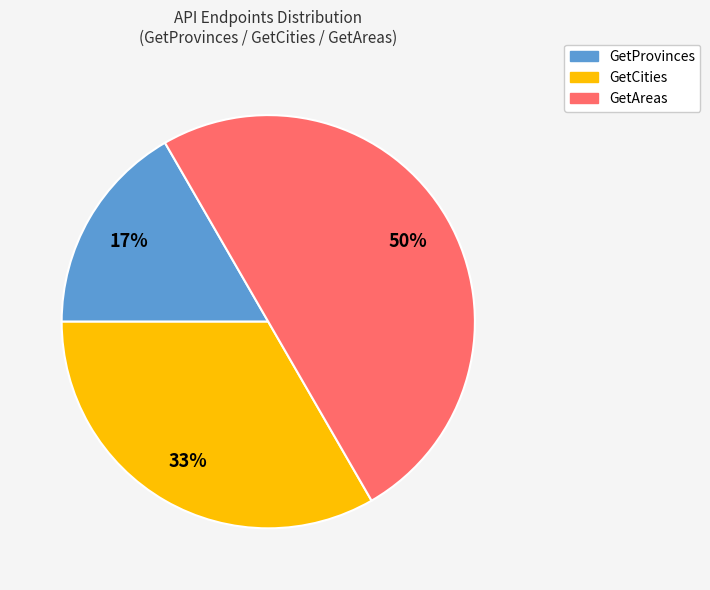

Is the sum of GetProvinces and GetAreas greater than half?

Yes